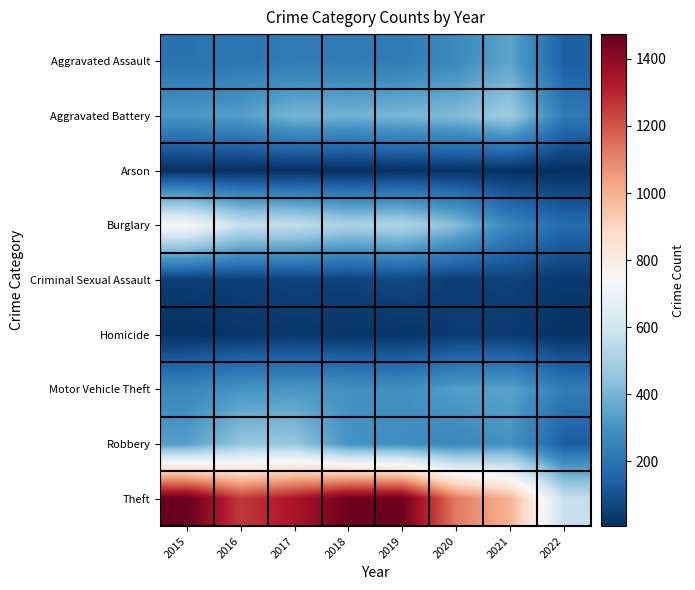

Reading right to left, list all the values displayed in this chart.

Aggravated Assault: 2022=139	2021=353	2020=273	2019=223	2018=225	2017=224	2016=206	2015=194
Aggravated Battery: 2022=221	2021=479	2020=416	2019=407	2018=389	2017=400	2016=336	2015=316
Arson: 2022=7	2021=12	2020=17	2019=12	2018=7	2017=10	2016=7	2015=9
Burglary: 2022=177	2021=262	2020=425	2019=517	2018=506	2017=562	2016=576	2015=738
Criminal Sexual Assault: 2022=34	2021=61	2020=48	2019=77	2018=60	2017=61	2016=50	2015=46
Homicide: 2022=16	2021=38	2020=41	2019=22	2018=25	2017=33	2016=26	2015=15
Motor Vehicle Theft: 2022=229	2021=348	2020=333	2019=290	2018=298	2017=312	2016=304	2015=263
Robbery: 2022=134	2021=300	2020=263	2019=287	2018=301	2017=460	2016=454	2015=337
Theft: 2022=572	2021=997	2020=1125	2019=1459	2018=1461	2017=1339	2016=1259	2015=1474